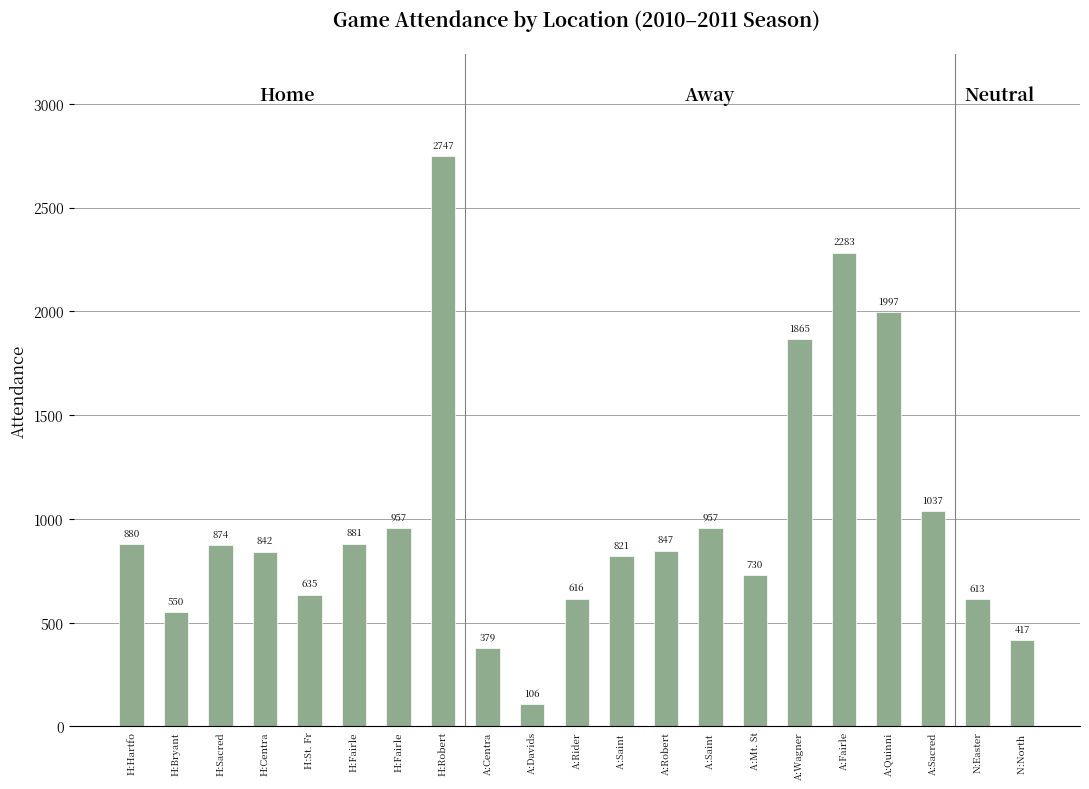

List the labels in order of value, largest first.

H:Robert, A:Fairle, A:Quinni, A:Wagner, A:Sacred, H:Fairle, A:Saint , H:Fairle, H:Hartfo, H:Sacred, A:Robert, H:Centra, A:Saint , A:Mt. St, H:St. Fr, A:Rider, N:Easter, H:Bryant, N:North , A:Centra, A:Davids